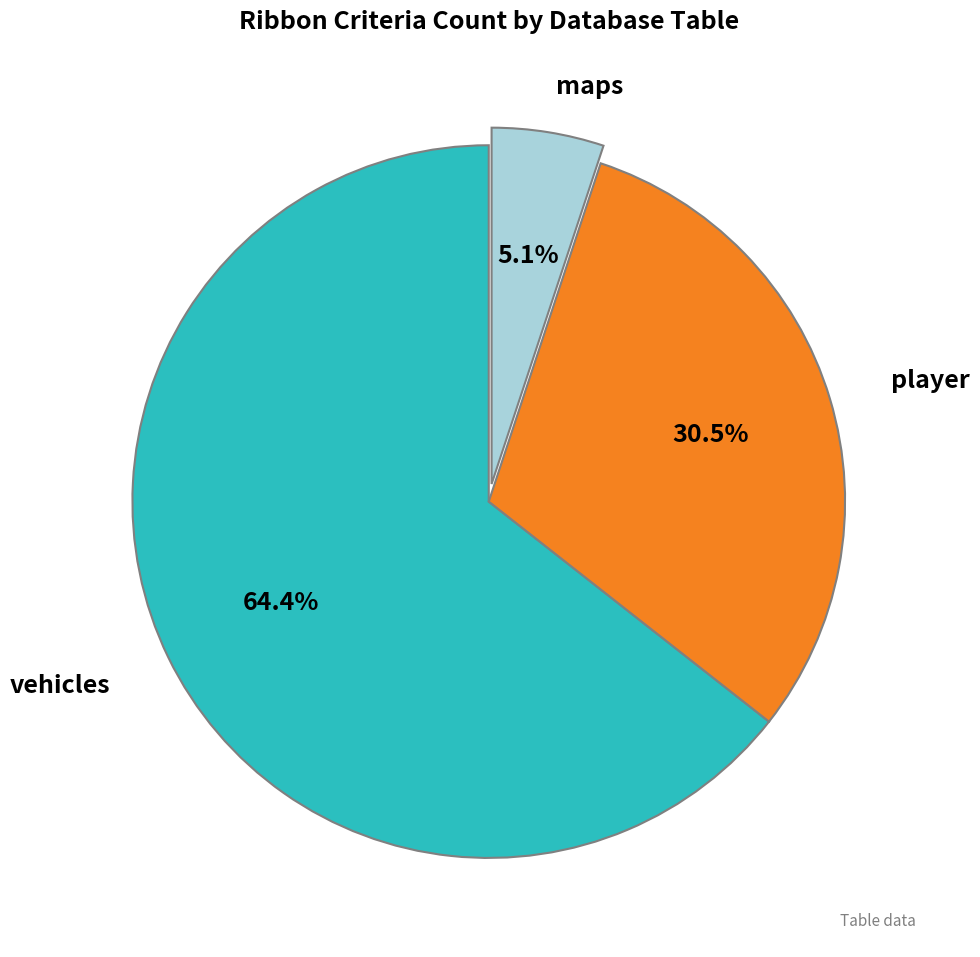

Which category has the smallest portion of the pie?

maps